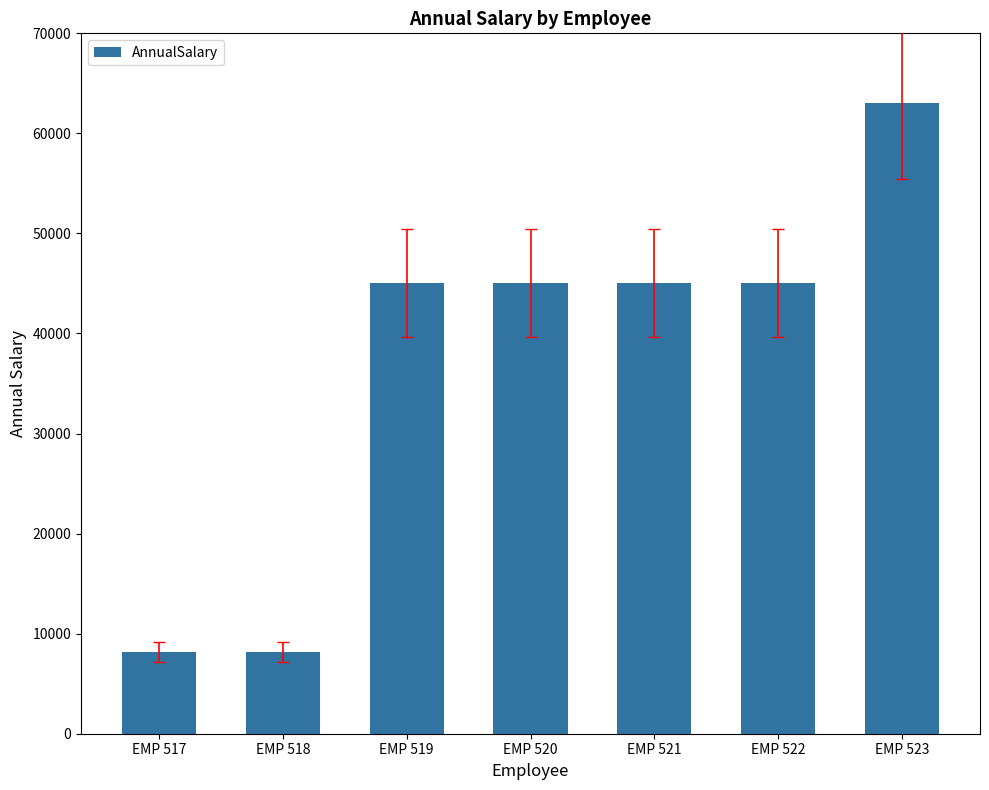

What is the difference between the second highest and minimum values?

36845.4